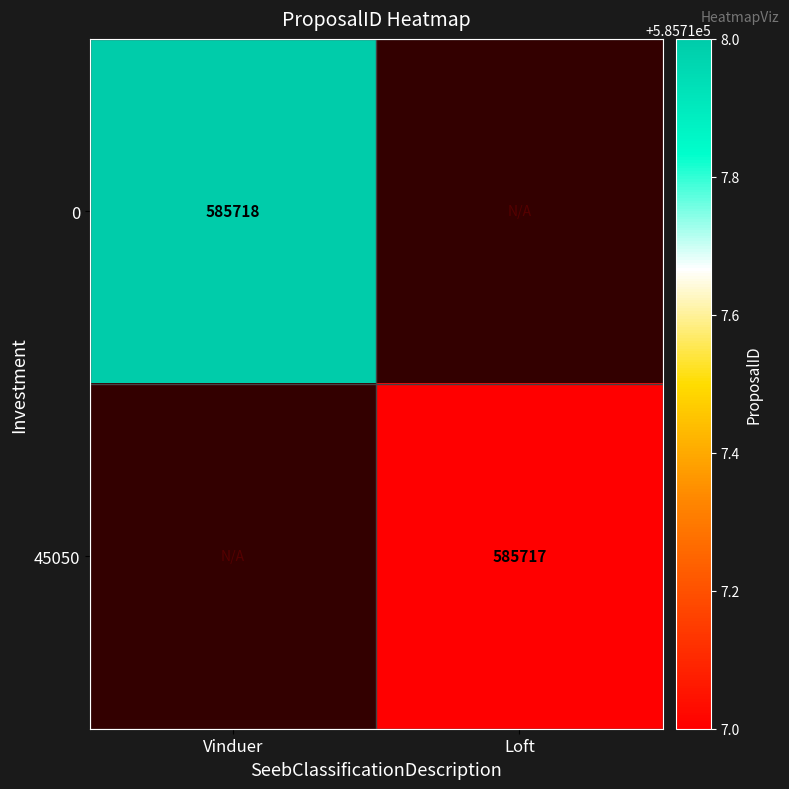

Is the value of 45050 at Loft greater than the value of 0 at Vinduer?

No